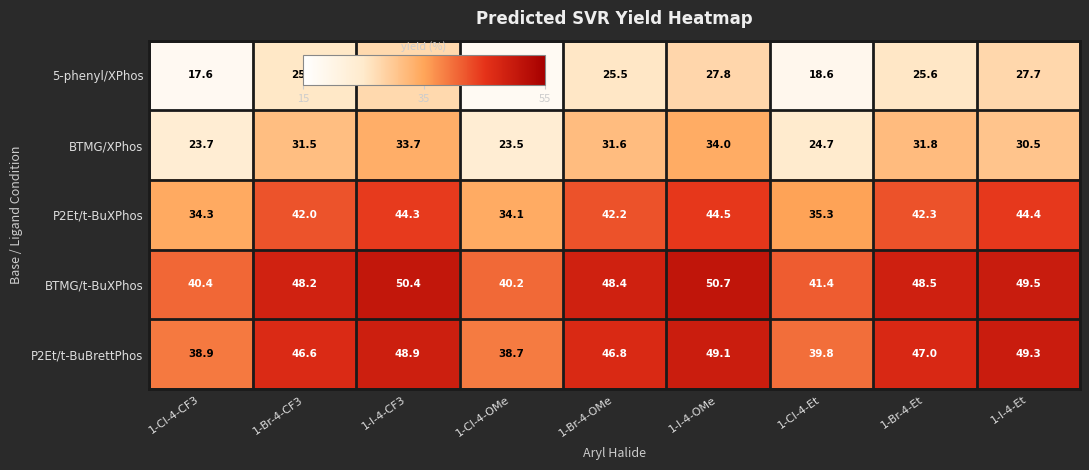

List the series in order of their peak value, highest first.

BTMG/t-BuXPhos, P2Et/t-BuBrettPhos, P2Et/t-BuXPhos, BTMG/XPhos, 5-phenyl/XPhos